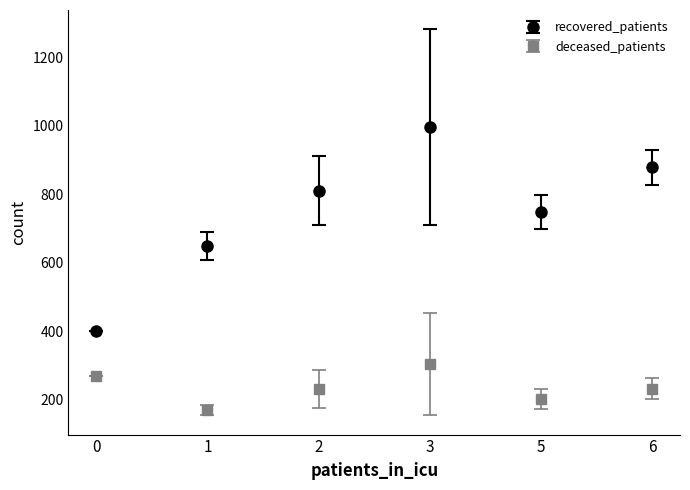

How many categories are shown in the chart?

6